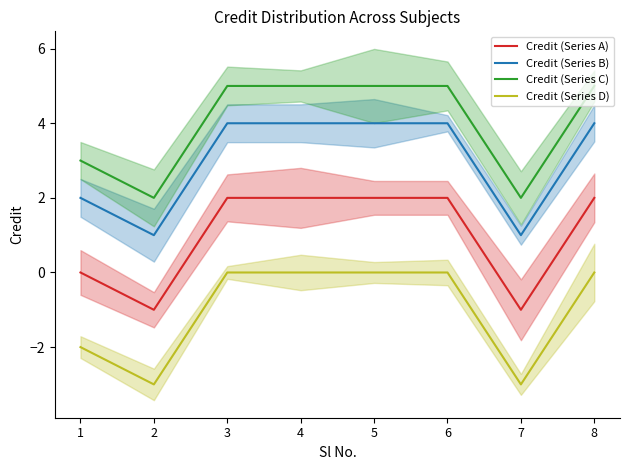

Reading left to right, transcribe all the data shown in this chart.

Credit (Series A): 1=0	2=-1	3=2	4=2	5=2	6=2	7=-1	8=2
Credit (Series B): 1=2	2=1	3=4	4=4	5=4	6=4	7=1	8=4
Credit (Series C): 1=3	2=2	3=5	4=5	5=5	6=5	7=2	8=5
Credit (Series D): 1=-2	2=-3	3=0	4=0	5=0	6=0	7=-3	8=0